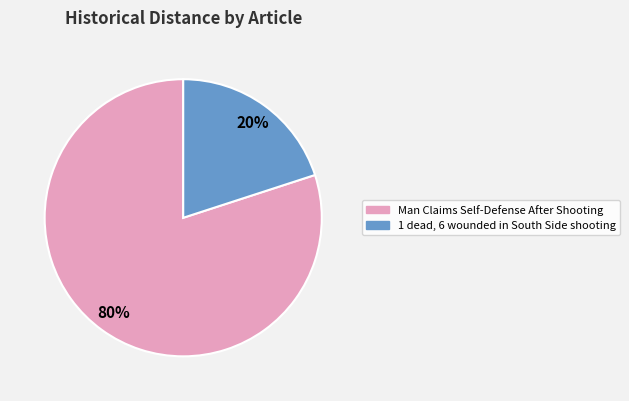

How many segments does this pie chart have?

2